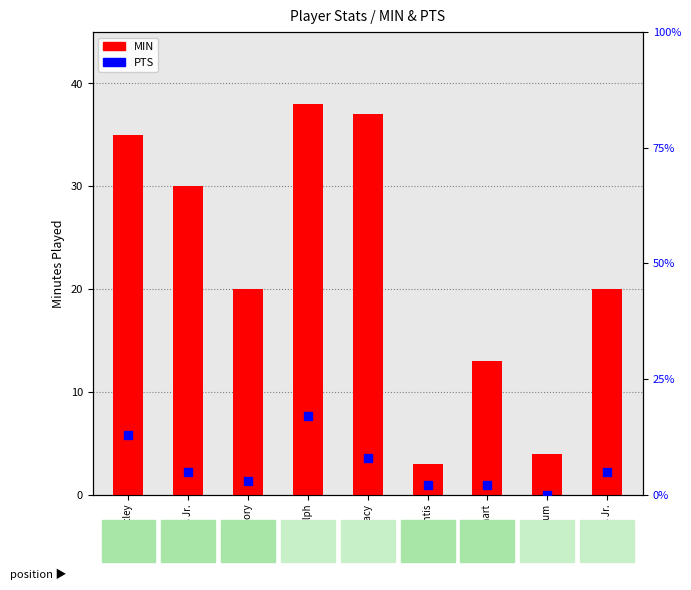

How many values in the MIN series are below 20?

3